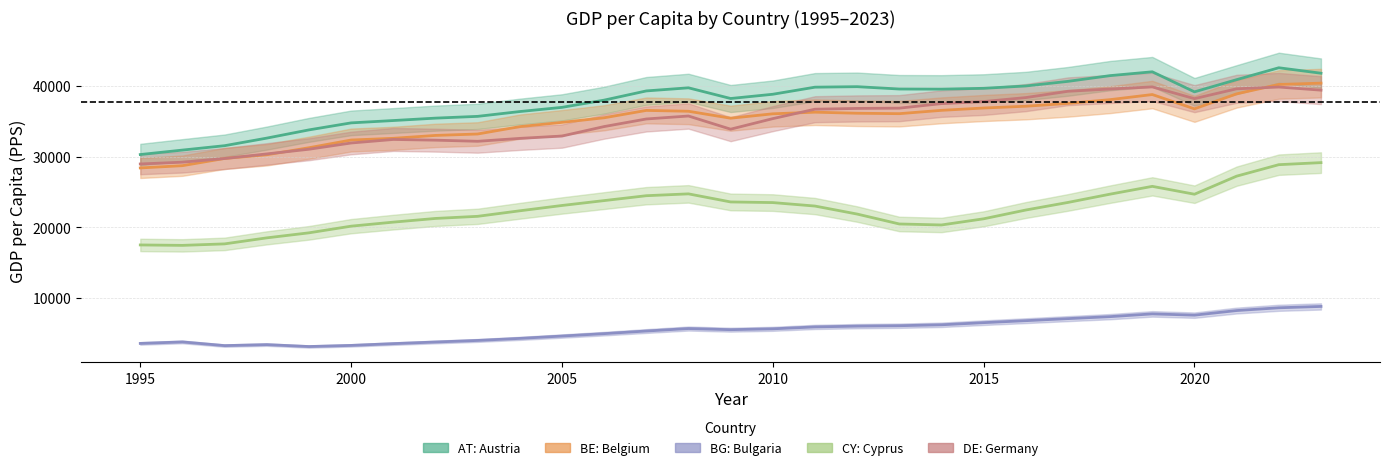

What is the sum of the CY: Cyprus values at 2002 and 2004?

43620